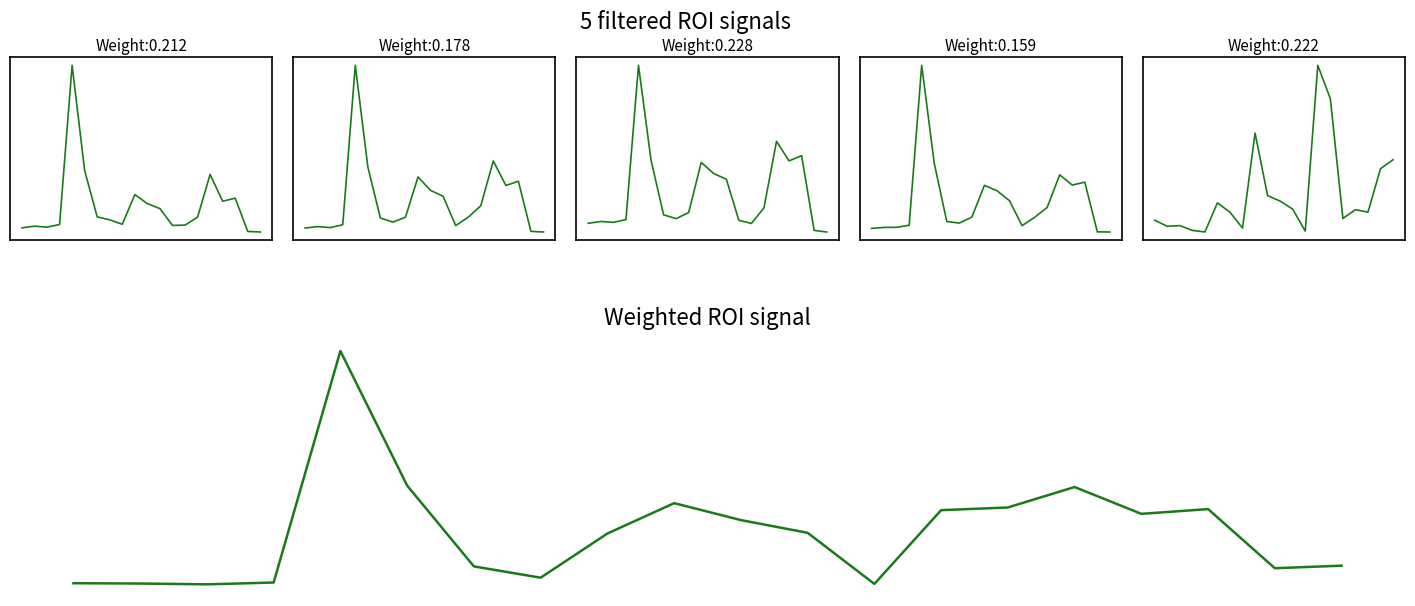

Reading left to right, transcribe all the data shown in this chart.

B2: 0=-0.1	1=-0.1	2=-0.1	3=-0.1	4=0.8	5=0.2	6=-0.1	7=-0.1	8=-0.1	9=0.1	10=0.0	11=-0.0	12=-0.1	13=-0.1	14=-0.1	15=0.2	16=0.0	17=0.0	18=-0.2	19=-0.2
B3: 0=-0.2	1=-0.2	2=-0.2	3=-0.1	4=0.8	5=0.2	6=-0.1	7=-0.1	8=-0.1	9=0.1	10=0.1	11=0.0	12=-0.2	13=-0.1	14=-0.0	15=0.2	16=0.1	17=0.1	18=-0.2	19=-0.2
B4: 0=-0.2	1=-0.2	2=-0.2	3=-0.2	4=0.8	5=0.2	6=-0.1	7=-0.2	8=-0.1	9=0.2	10=0.1	11=0.1	12=-0.2	13=-0.2	14=-0.1	15=0.3	16=0.2	17=0.2	18=-0.2	19=-0.2
B3_10: 0=-0.2	1=-0.2	2=-0.2	3=-0.1	4=0.8	5=0.2	6=-0.1	7=-0.1	8=-0.1	9=0.1	10=0.1	11=0.0	12=-0.1	13=-0.1	14=-0.0	15=0.2	16=0.1	17=0.1	18=-0.2	19=-0.2
NDVI: 0=-0.2	1=-0.2	2=-0.2	3=-0.2	4=-0.2	5=-0.1	6=-0.1	7=-0.2	8=0.4	9=-0.0	10=-0.0	11=-0.1	12=-0.2	13=0.8	14=0.6	15=-0.1	16=-0.1	17=-0.1	18=0.2	19=0.2
Weighted ROI signal: 0=-0.2	1=-0.2	2=-0.2	3=-0.2	4=0.6	5=0.1	6=-0.1	7=-0.1	8=-0.0	9=0.1	10=0.0	11=-0.0	12=-0.2	13=0.1	14=0.1	15=0.1	16=0.1	17=0.1	18=-0.1	19=-0.1